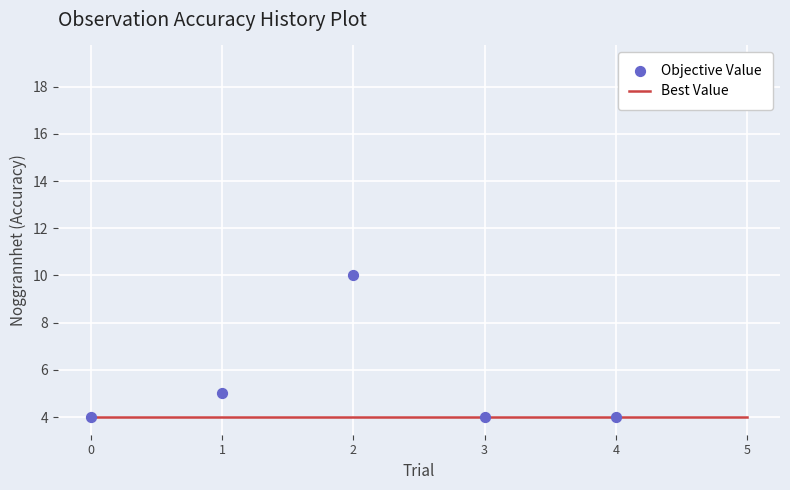

At how many categories does at least one series exceed 14?

1